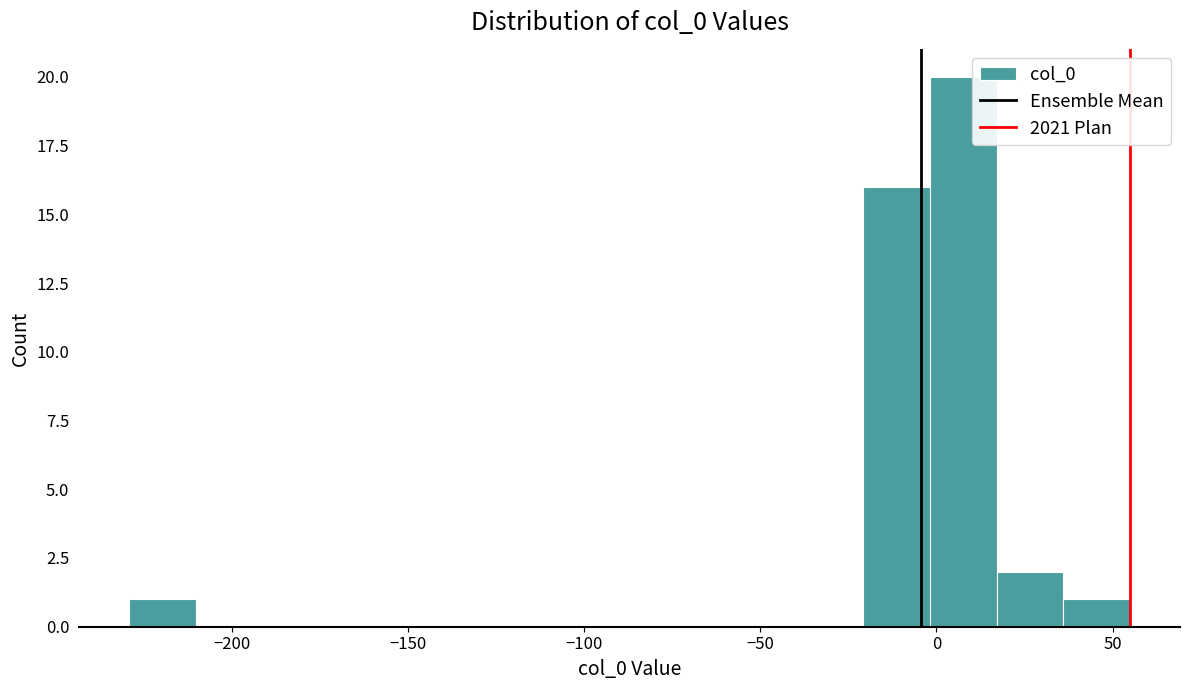

Around what value on the x-axis is the tallest bar? Give the approximate position of its centre, as read against the axis.

10